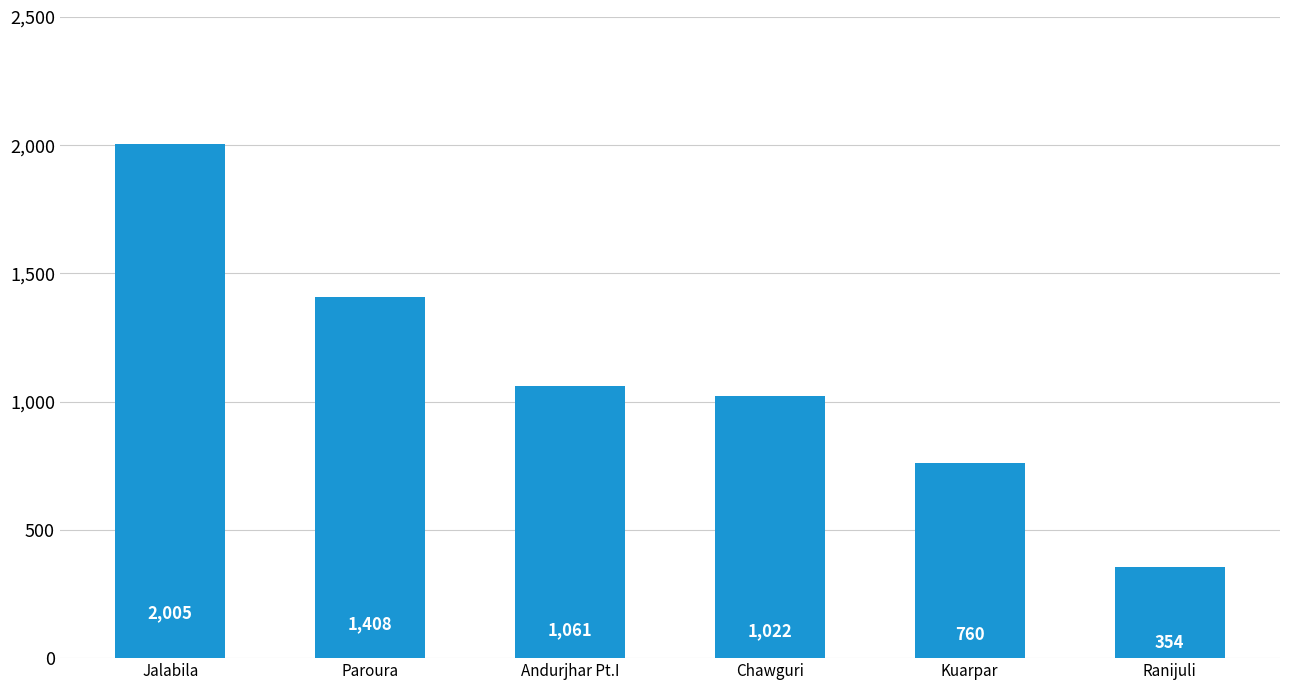

Reading right to left, list all the values displayed in this chart.

Ranijuli=354	Kuarpar=760	Chawguri=1022	Andurjhar Pt.I=1061	Paroura=1408	Jalabila=2005